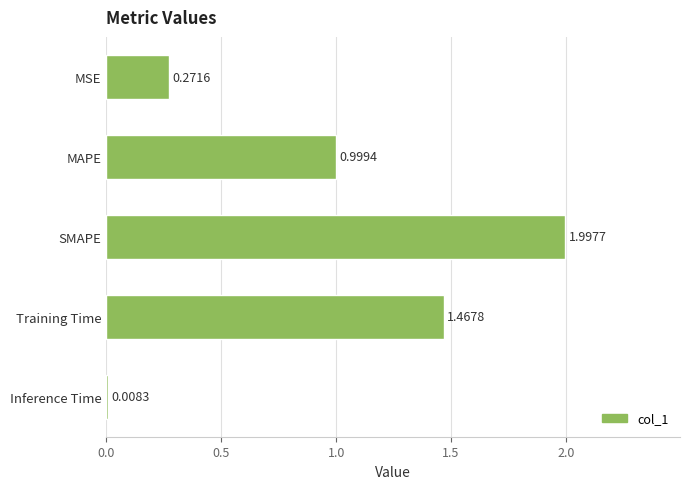

List the labels in order of value, largest first.

SMAPE, Training Time, MAPE, MSE, Inference Time